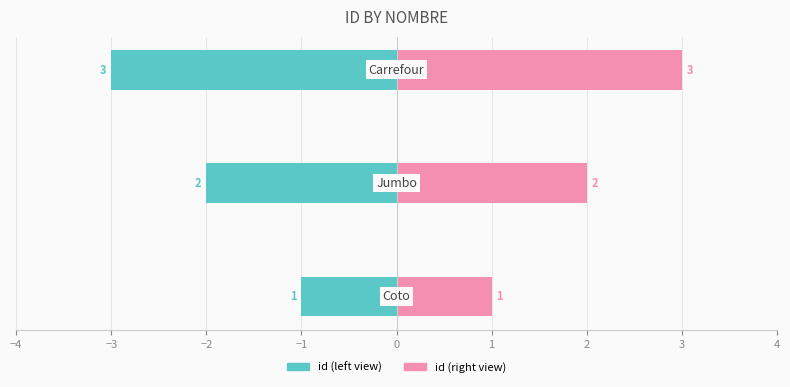

At how many categories does at least one series exceed 0?

3